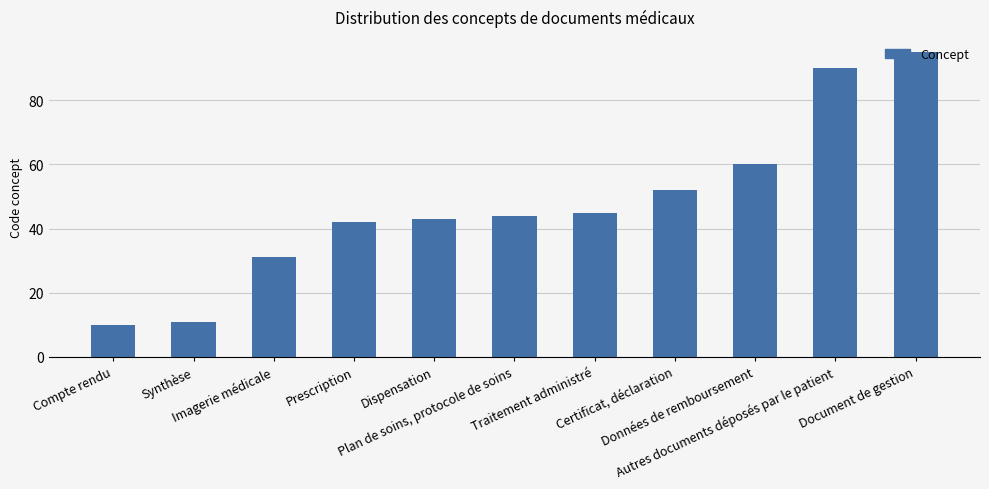

What is the value of the 10th bar from the left?

90